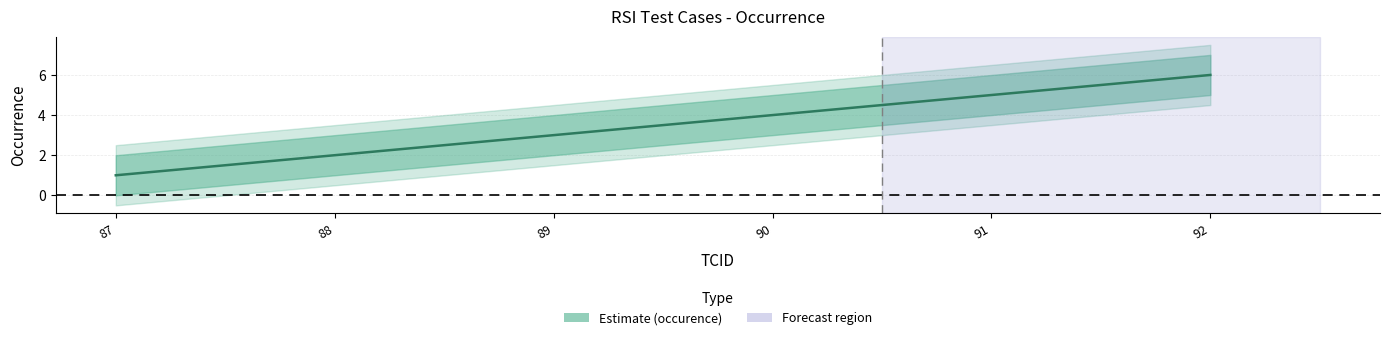

What is the value of the 6th point from the left?

6